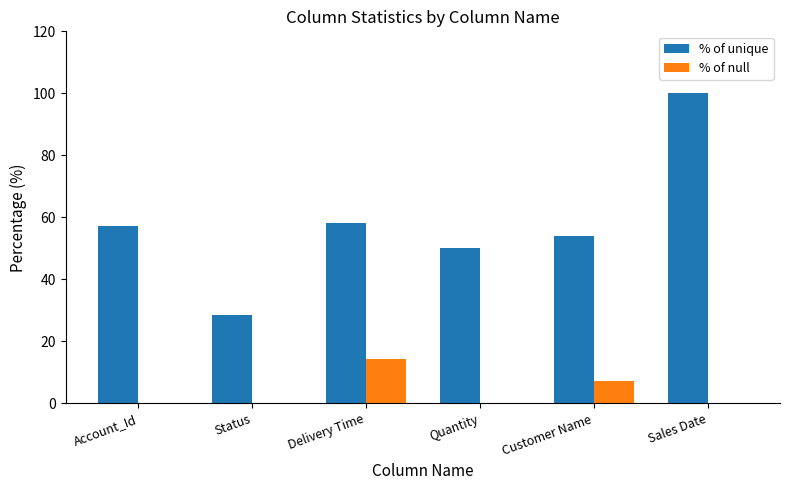

Count the number of data series in this chart.

2